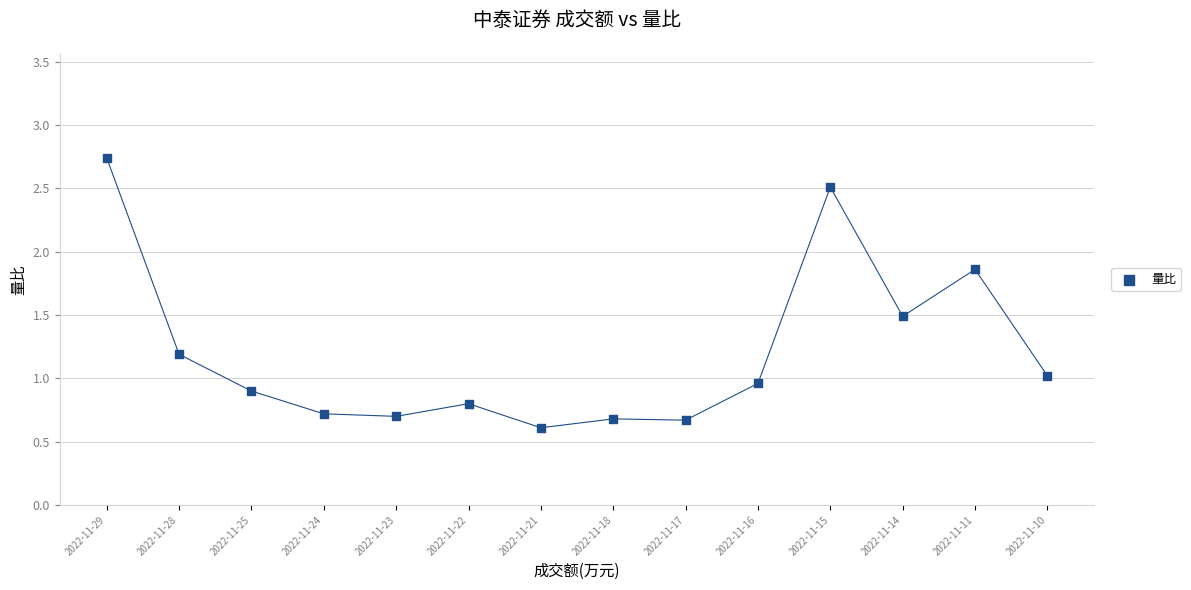

What is the range of Y values (max minus min)?

2.1